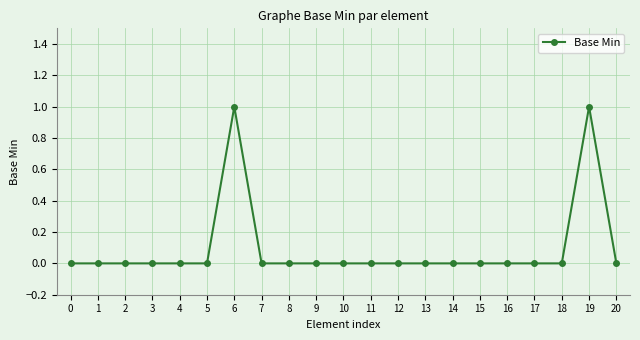

Between 19 and 13, which is larger?

19